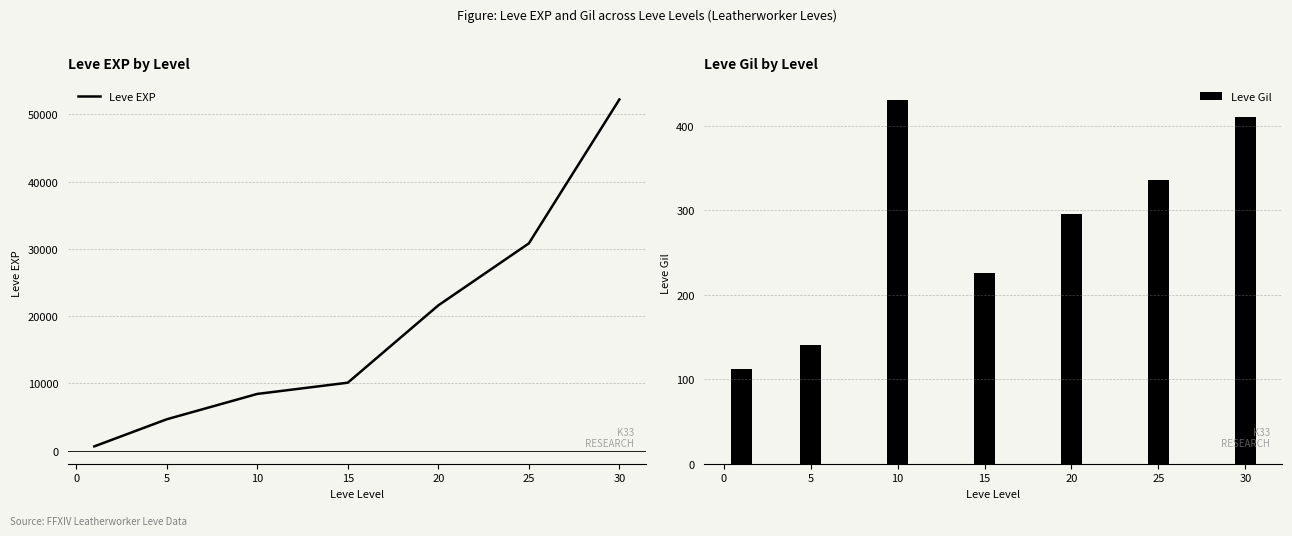

Where does the Leve Gil series first go above 295?

10